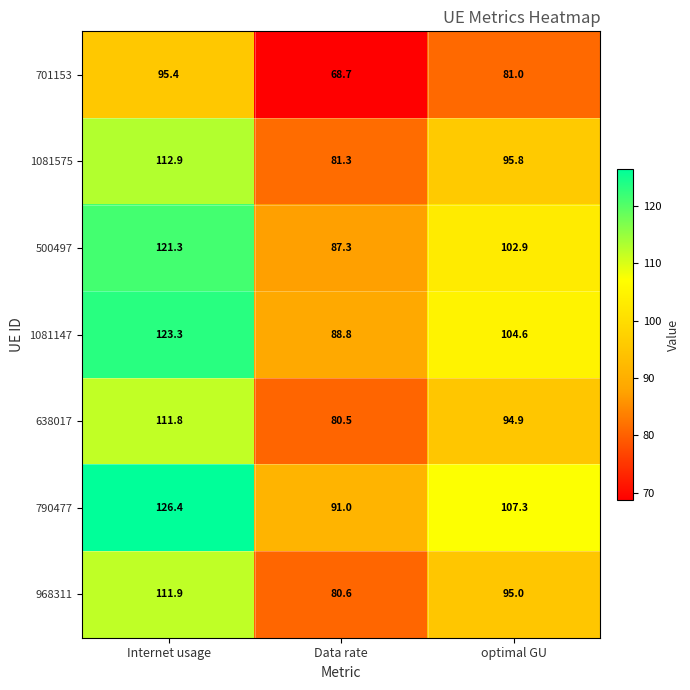

Rank the series at Data rate from lowest to highest value.

701153, 638017, 968311, 1081575, 500497, 1081147, 790477